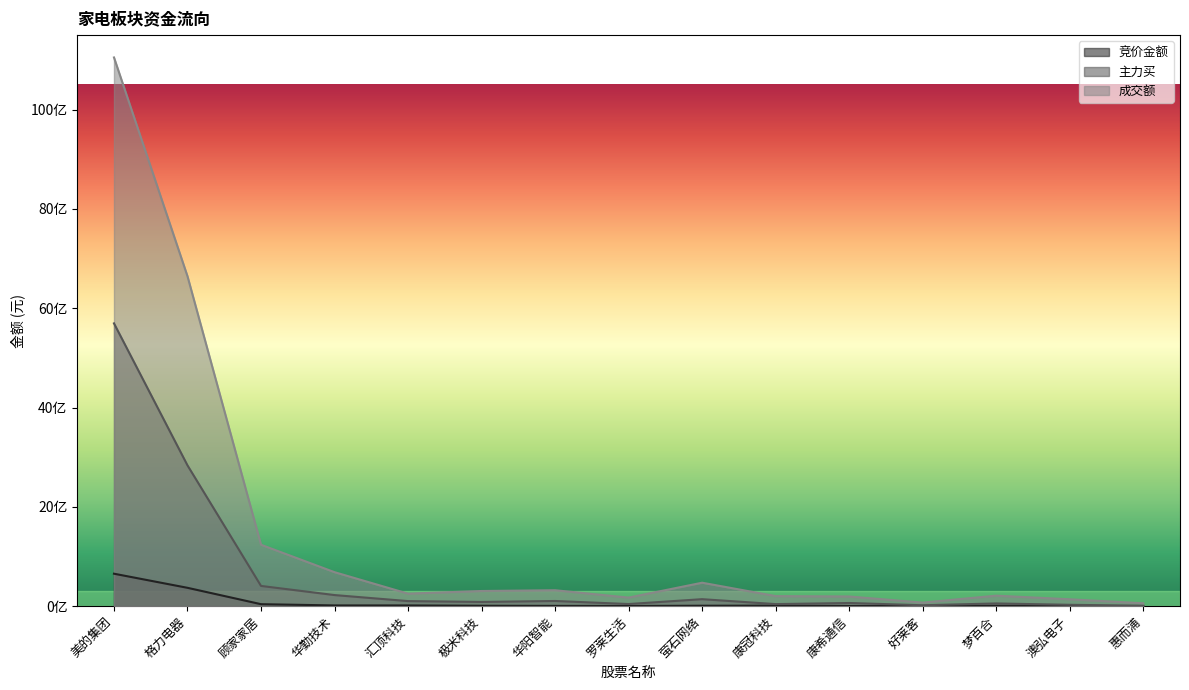

How many data points does each series have?

15